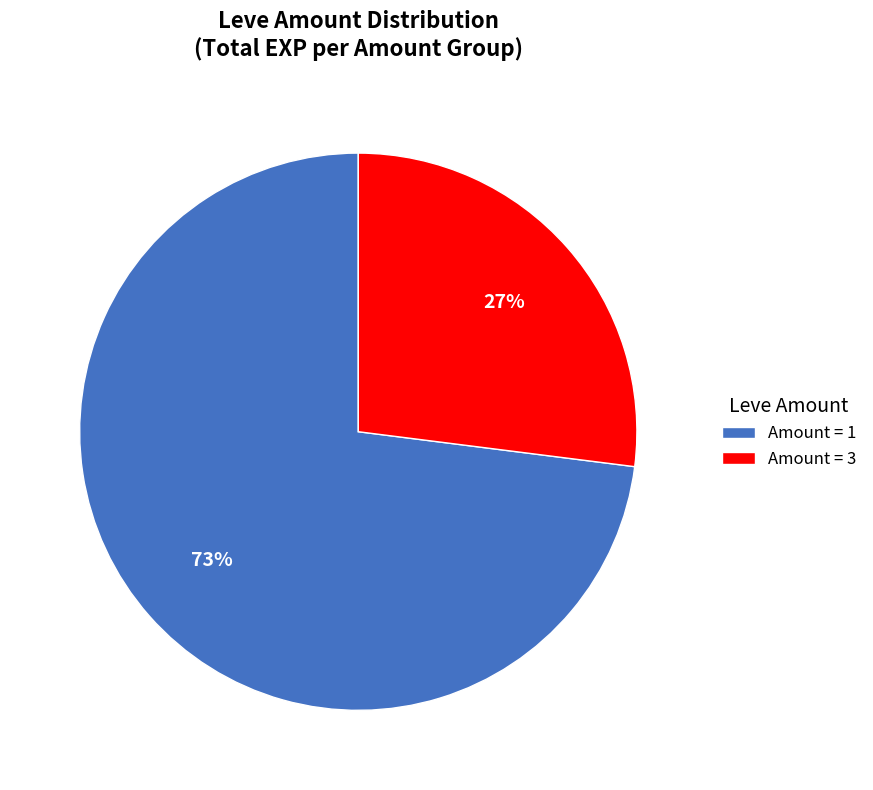

Is it true that Amount = 3 is 27% of the pie?

True